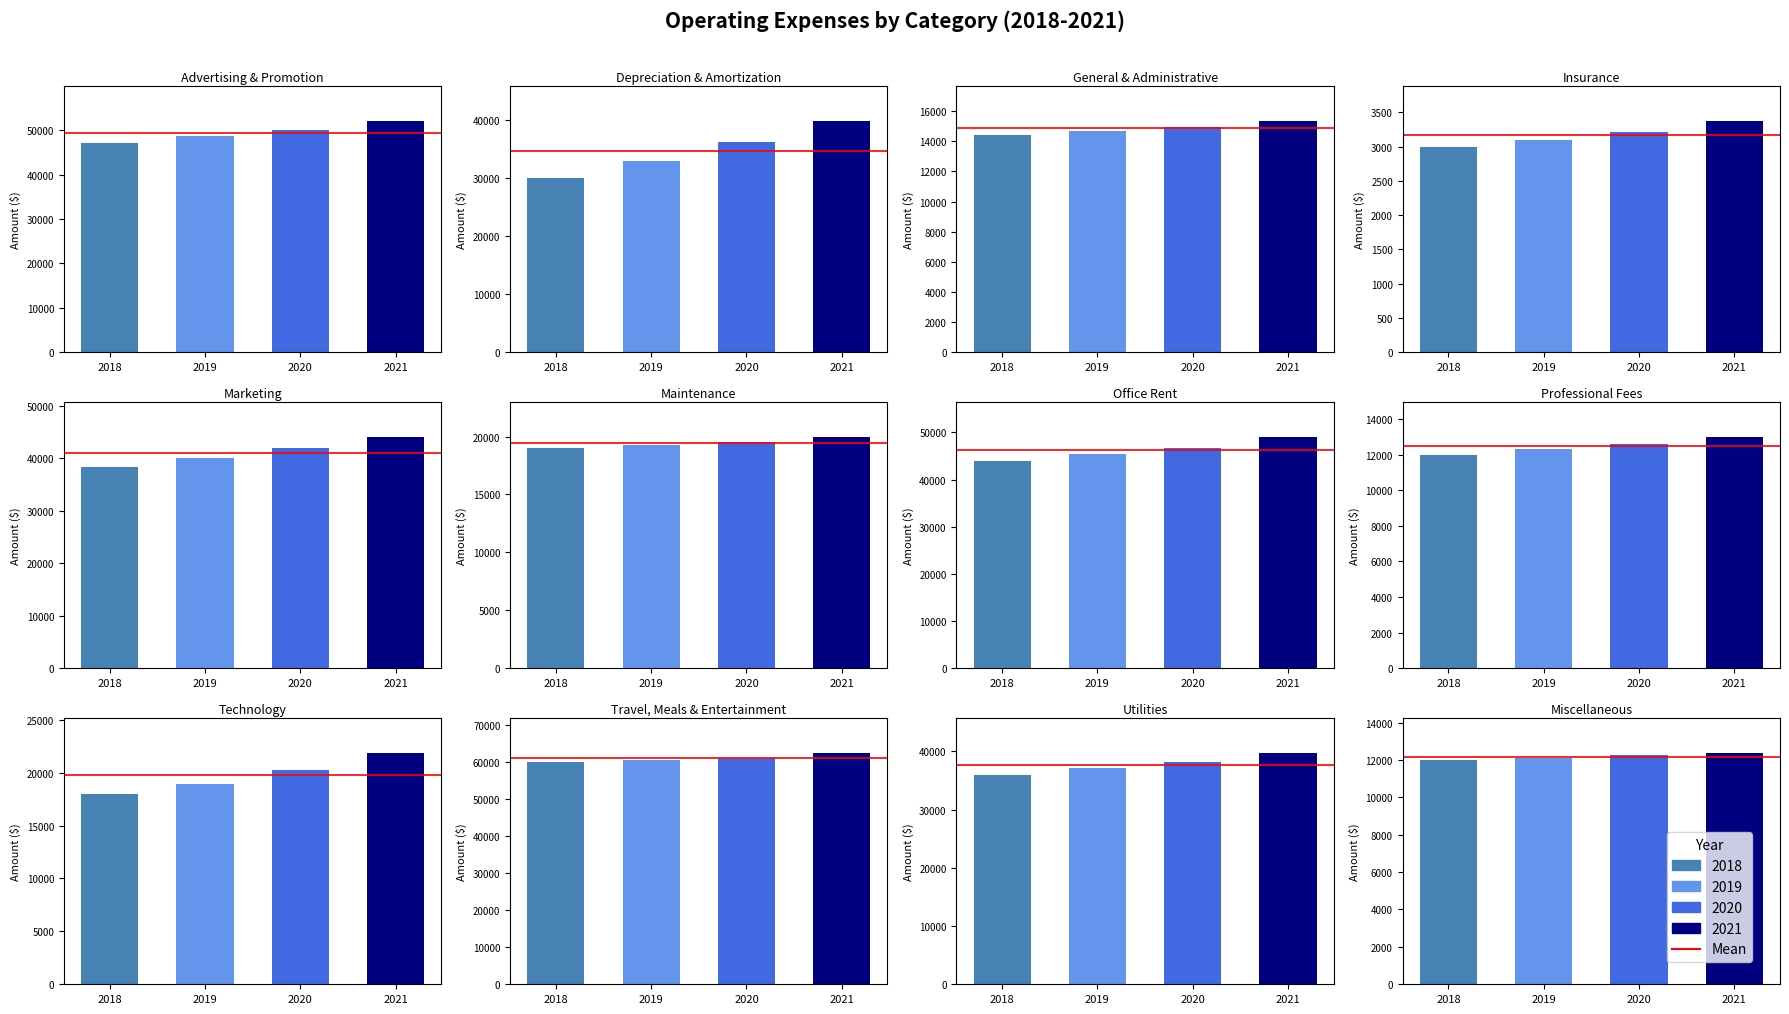

Which label corresponds to the largest value in the chart?

Travel, Meals & Entertainment